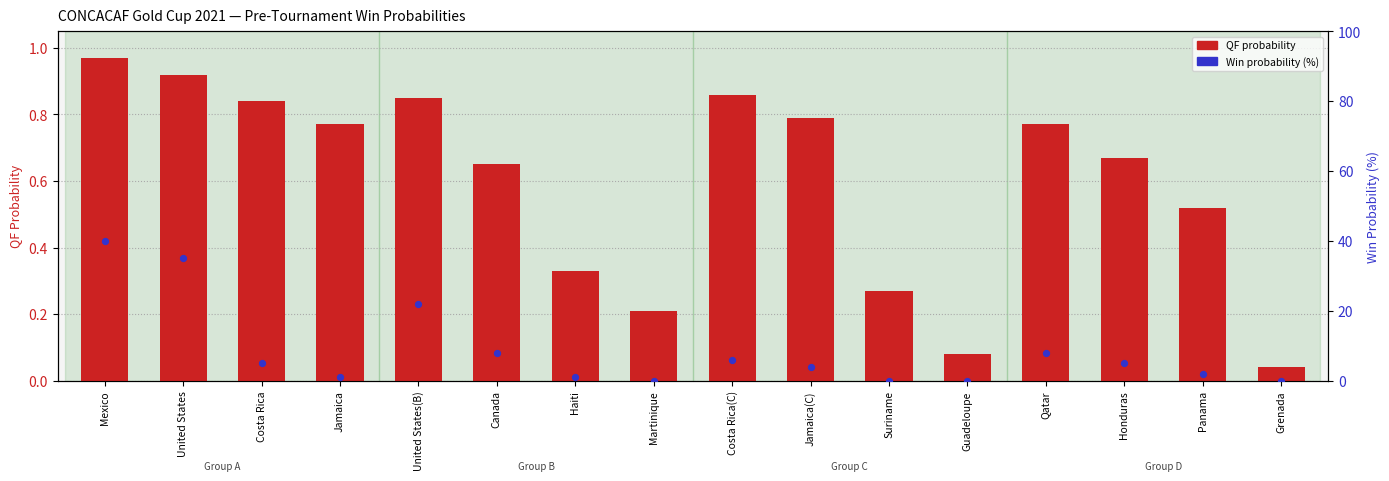

Which series reaches the minimum Y coordinate?

Win probability (%)